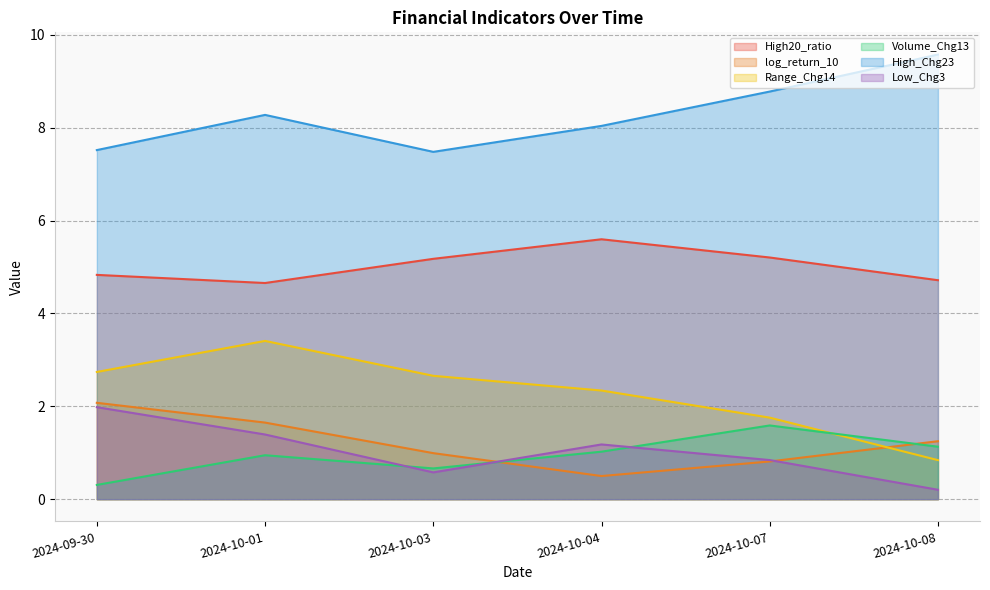

What is the label of the 3rd point from the left?

2024-10-03